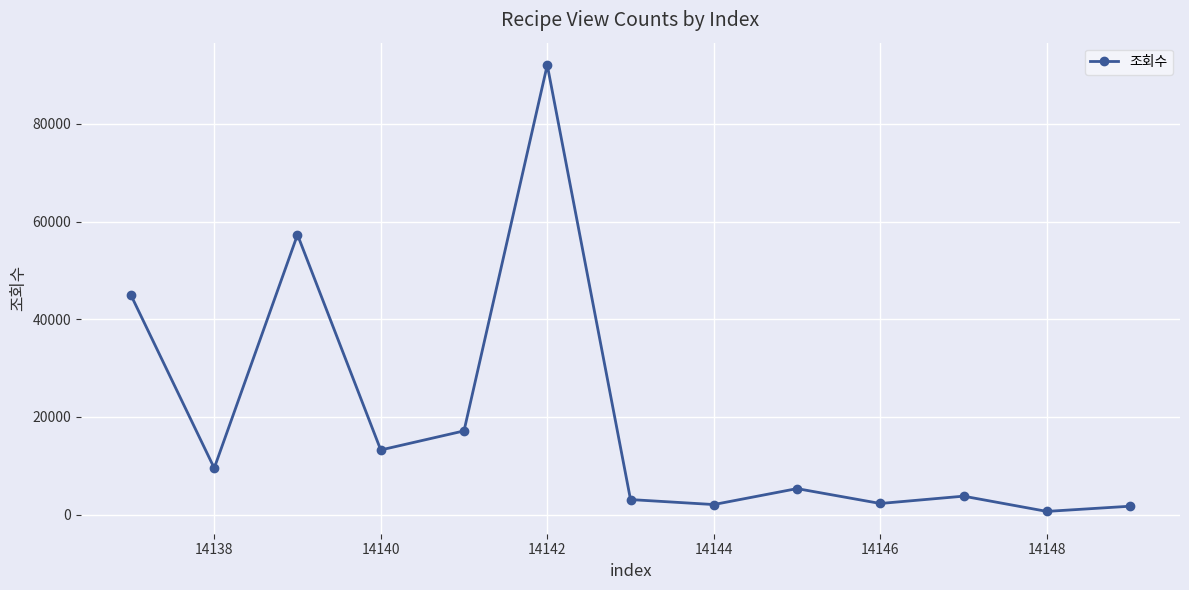

How many lines are shown in the chart?

1